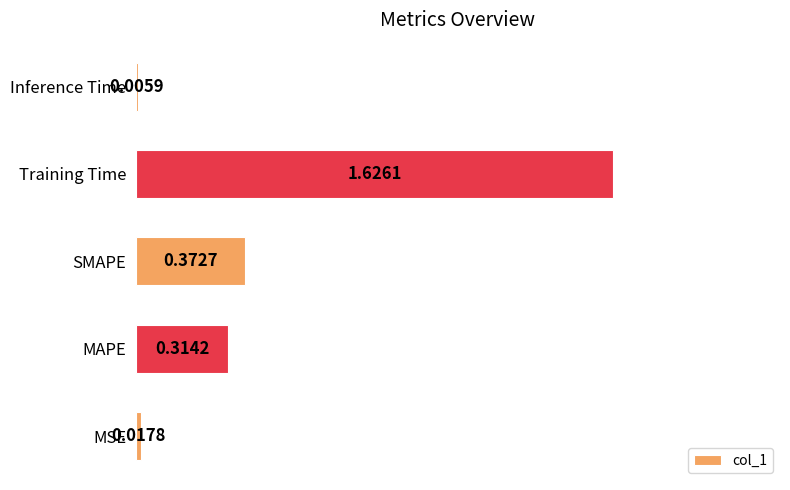

Does the chart contain stacked bars?

No